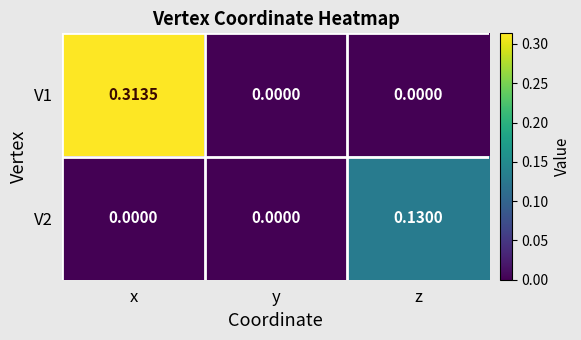

How many data points does each series have?

3